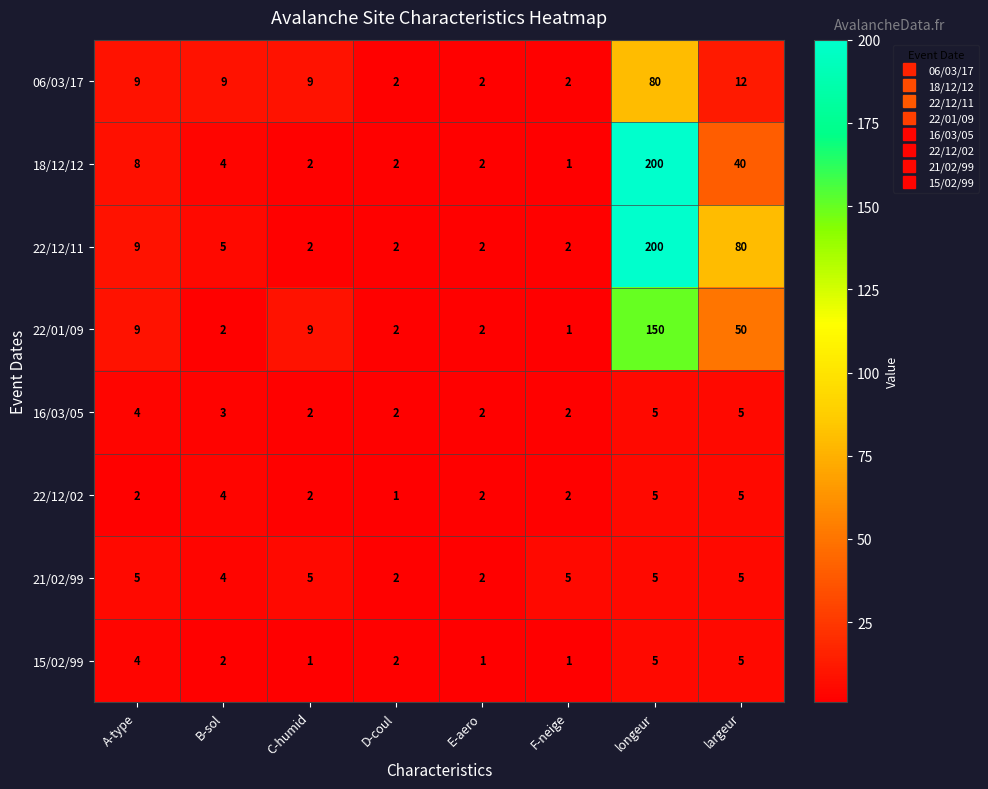

Which series has the largest total across all categories?

22/12/11